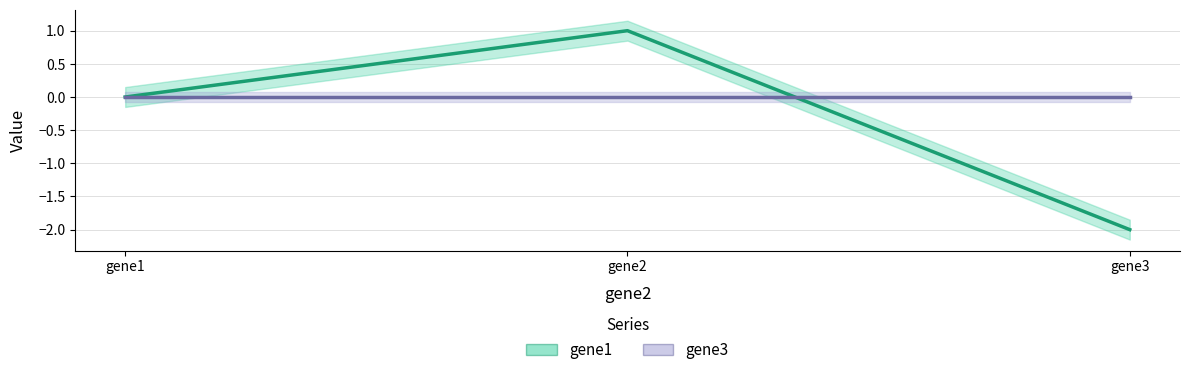

What are all the series names shown in the legend?

gene1, gene3